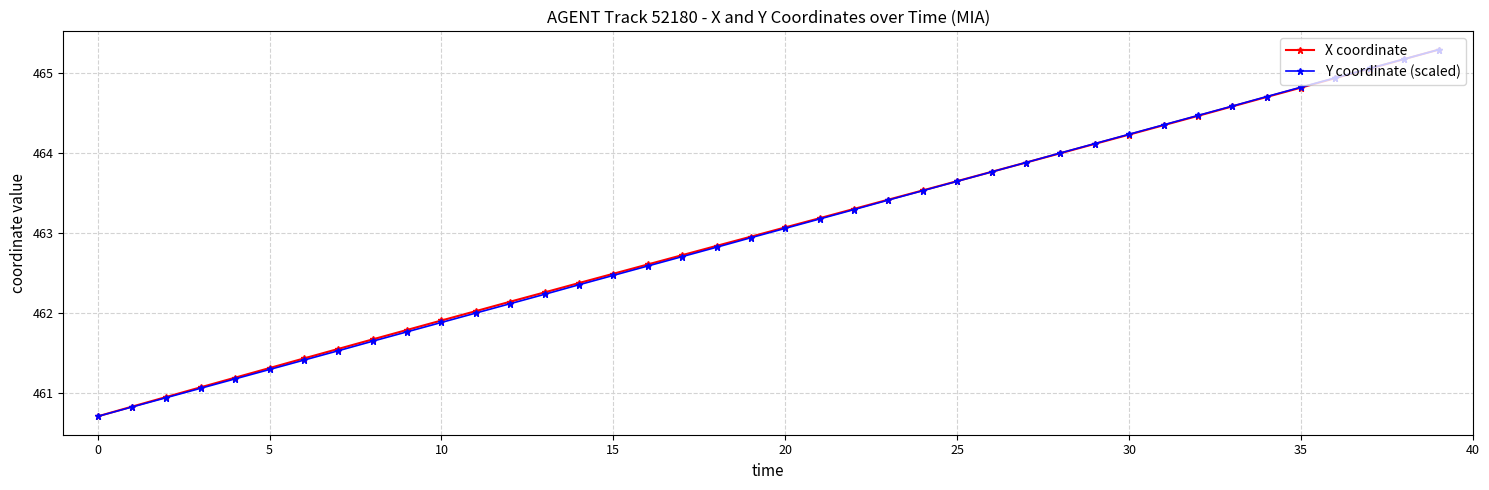

What is the value of the Y coordinate (scaled) point at the 14th from the left?

462.2